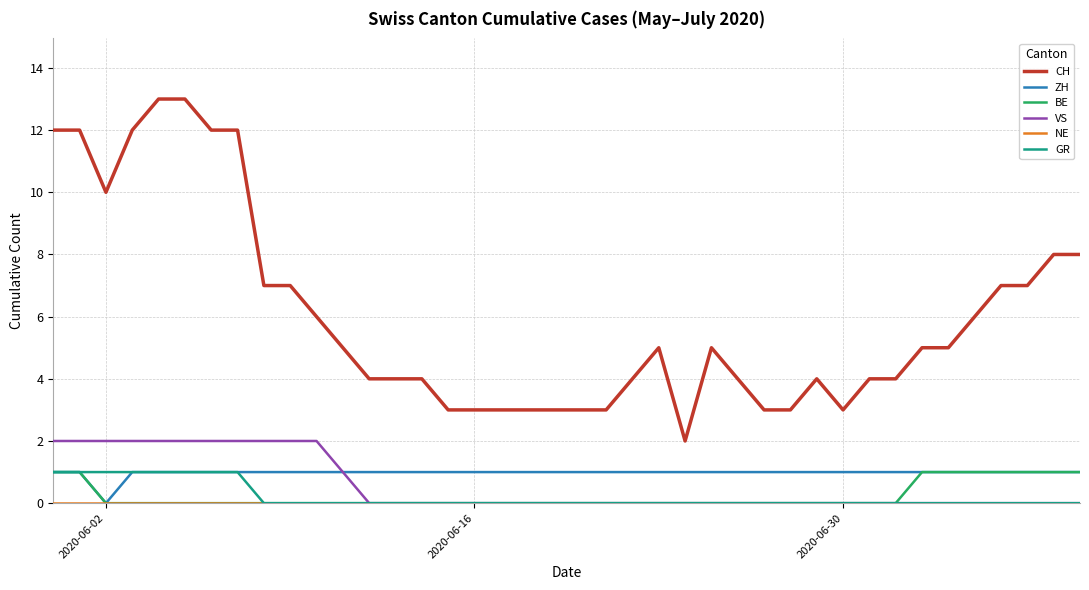

True or false: GR and CH cross at least once.

False